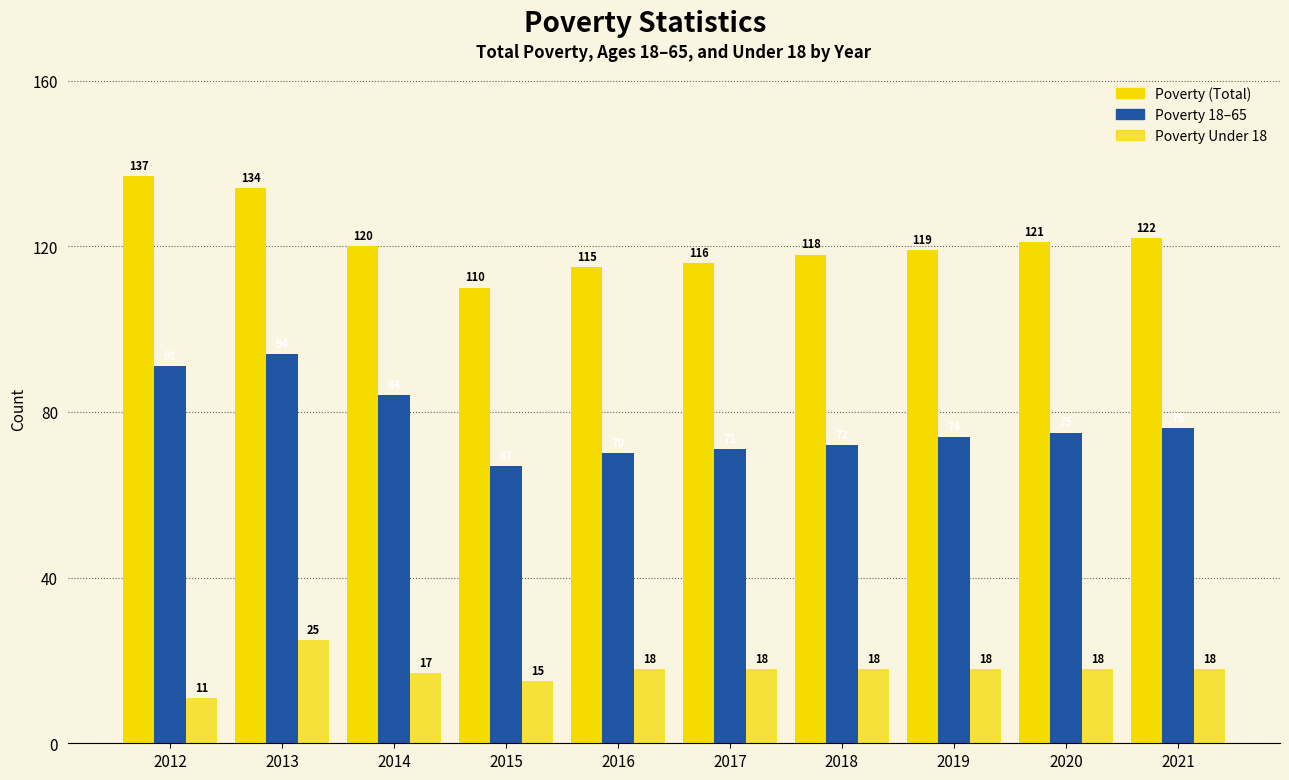

How many bars are there in total?

30